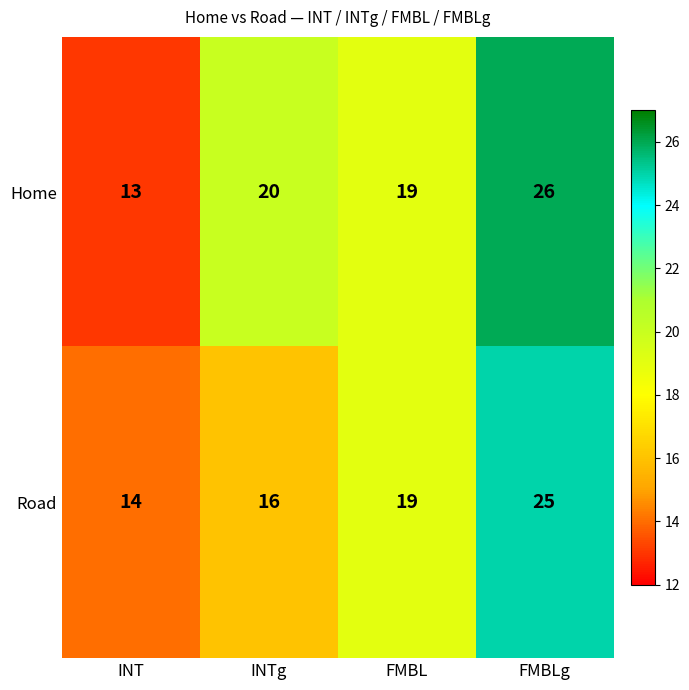

What is the average value of the Home series?

20